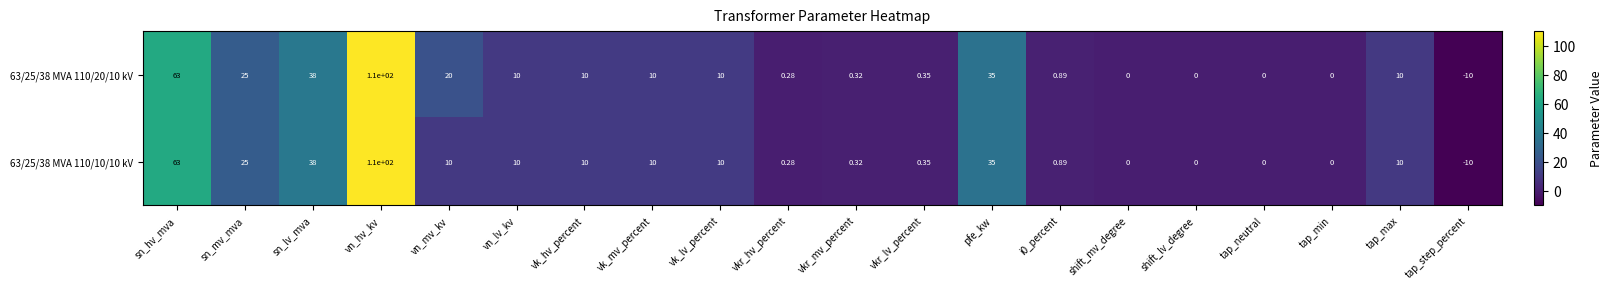

Is the value of 63/25/38 MVA 110/10/10 kV at i0_percent greater than the value of 63/25/38 MVA 110/20/10 kV at tap_min?

Yes